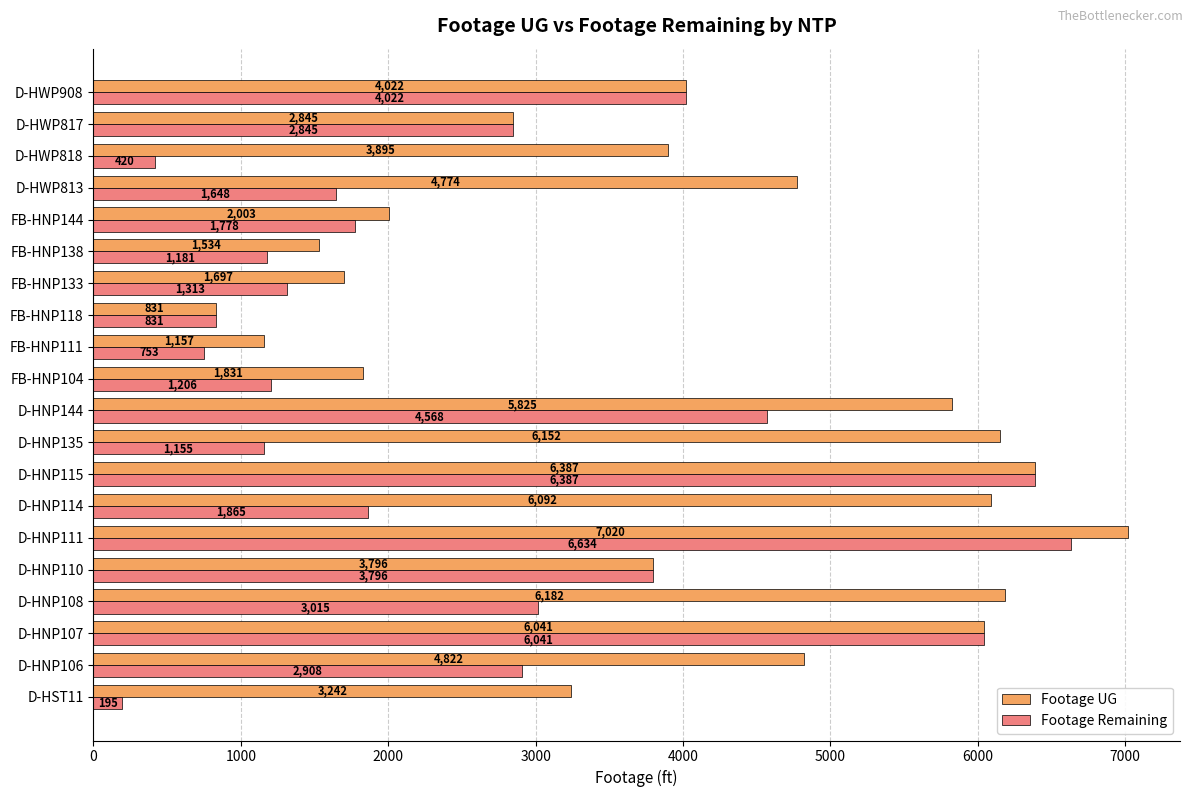

The Footage UG series shows 10715 at D-HNP111. True or false?

False